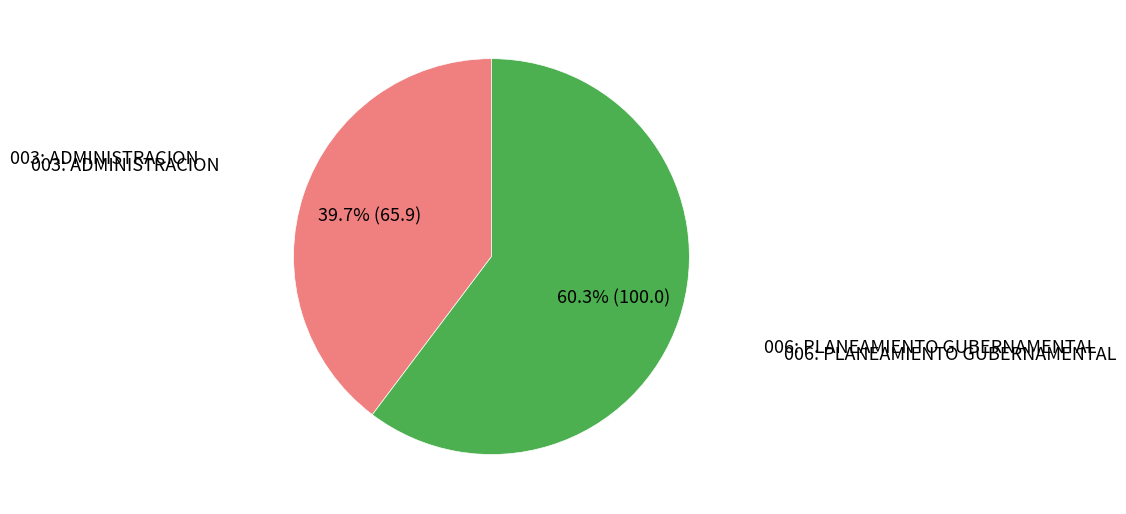

Is there any slice that represents more than half of the pie?

Yes